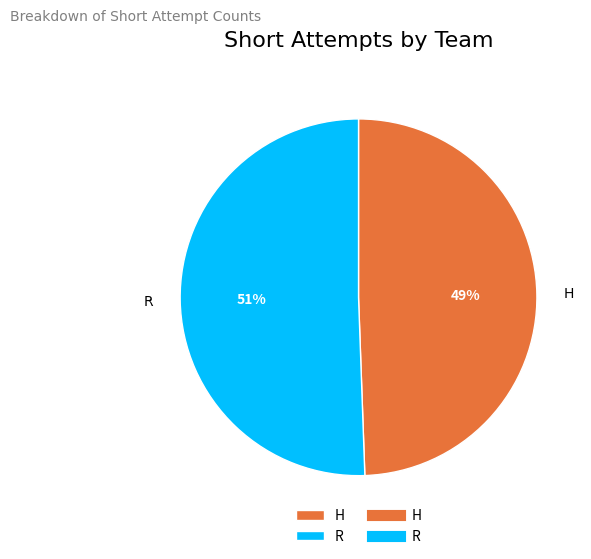

The R slice represents 51% of the pie. True or false?

True